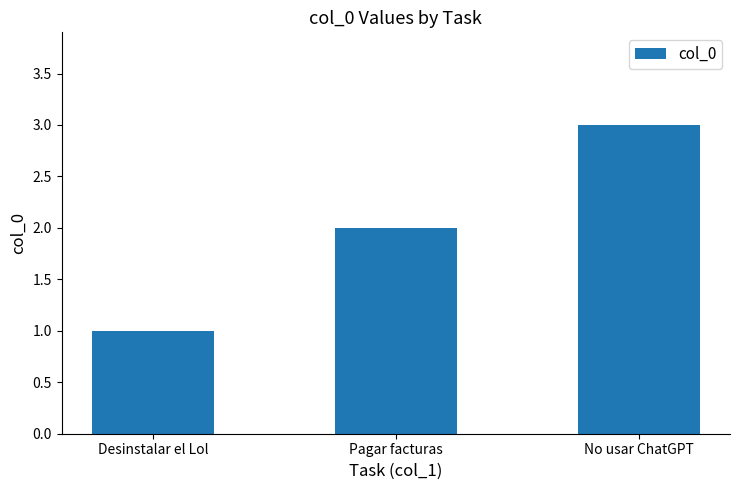

At which label is the value closest to 2?

Pagar facturas